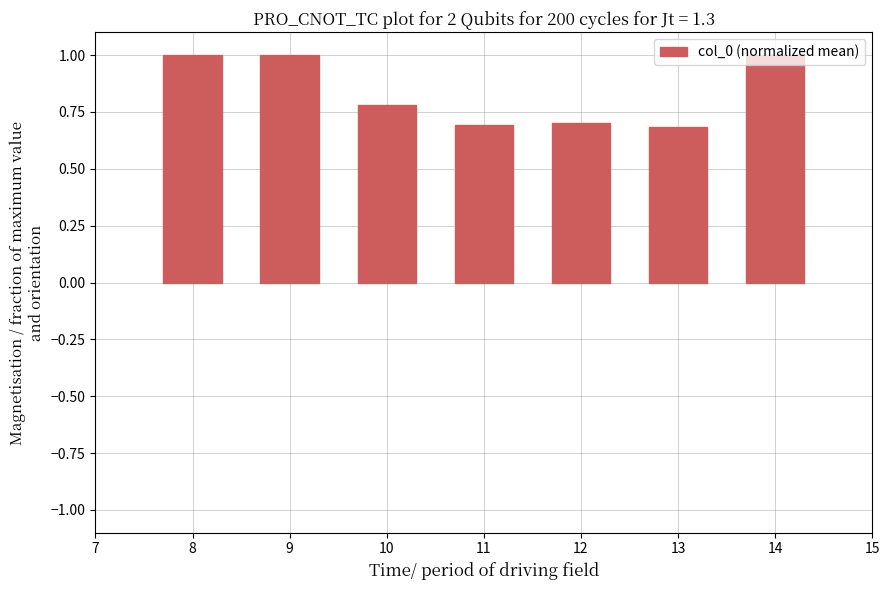

What is the smallest value displayed?

0.7